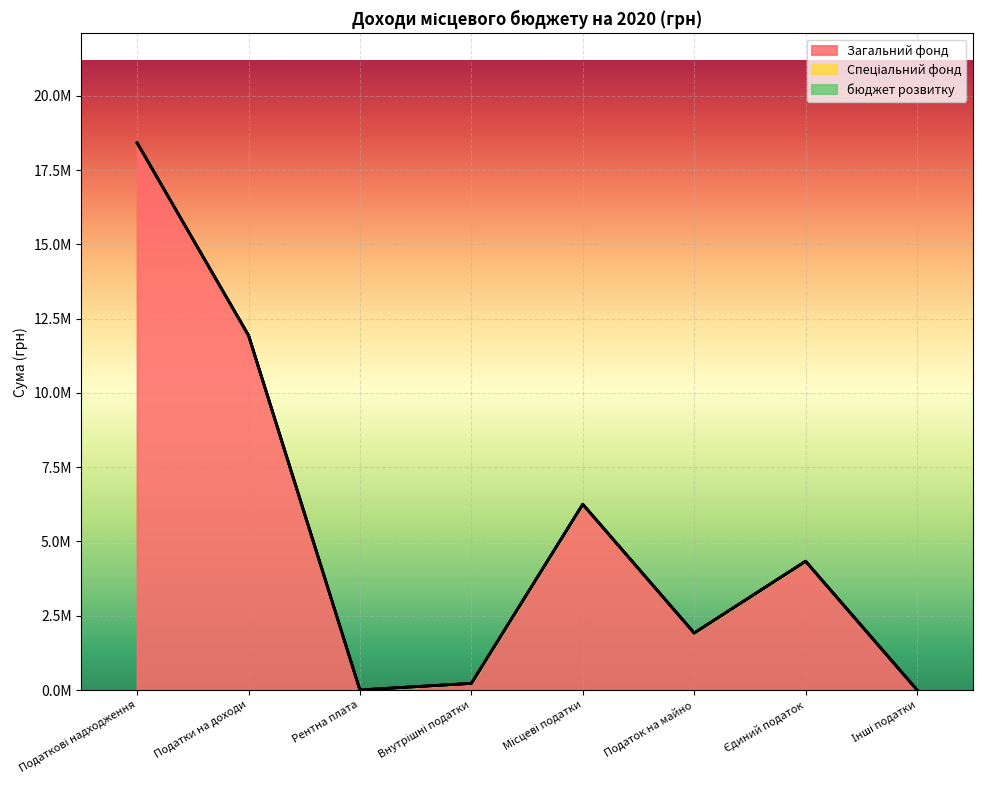

True or false: бюджет розвитку and Загальний фонд intersect in this chart.

False